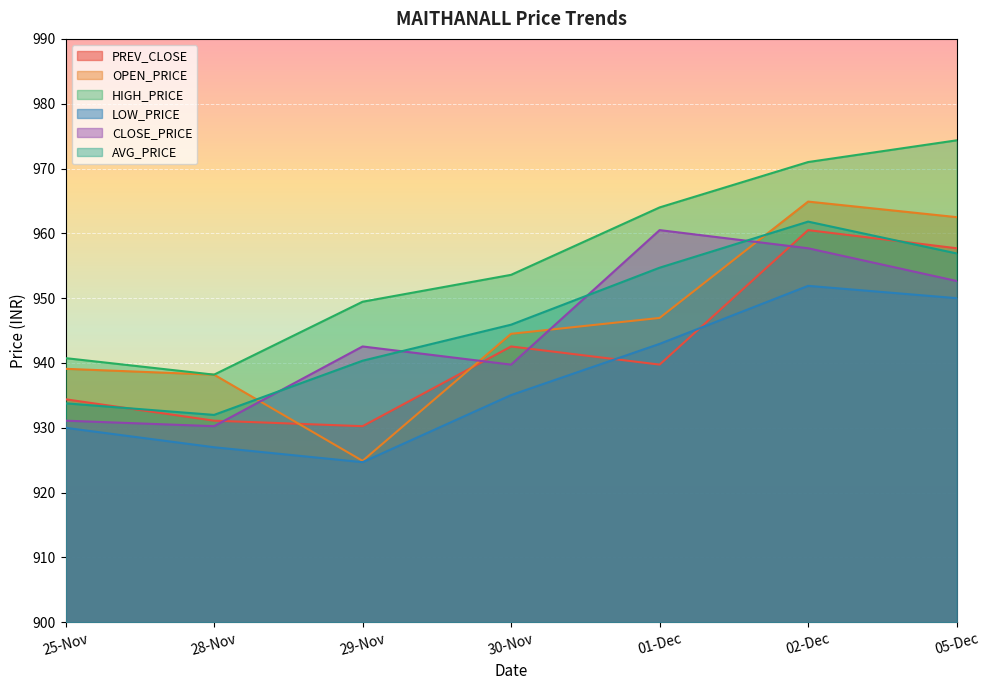

Which series has the widest spread of values?

OPEN_PRICE